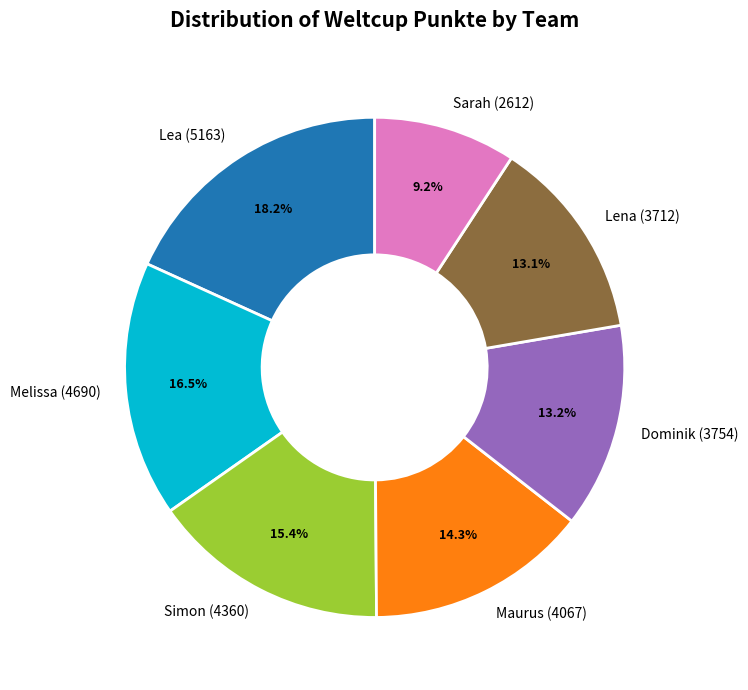

What is the total percentage of Lena and Maurus?

27.4%